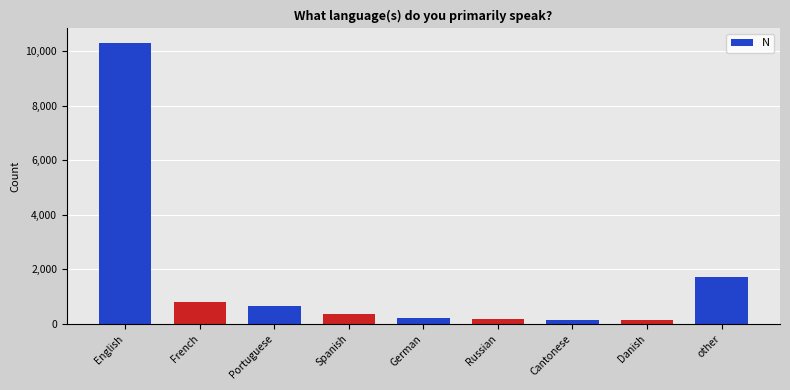

What is the difference between the second highest and minimum values?

1611